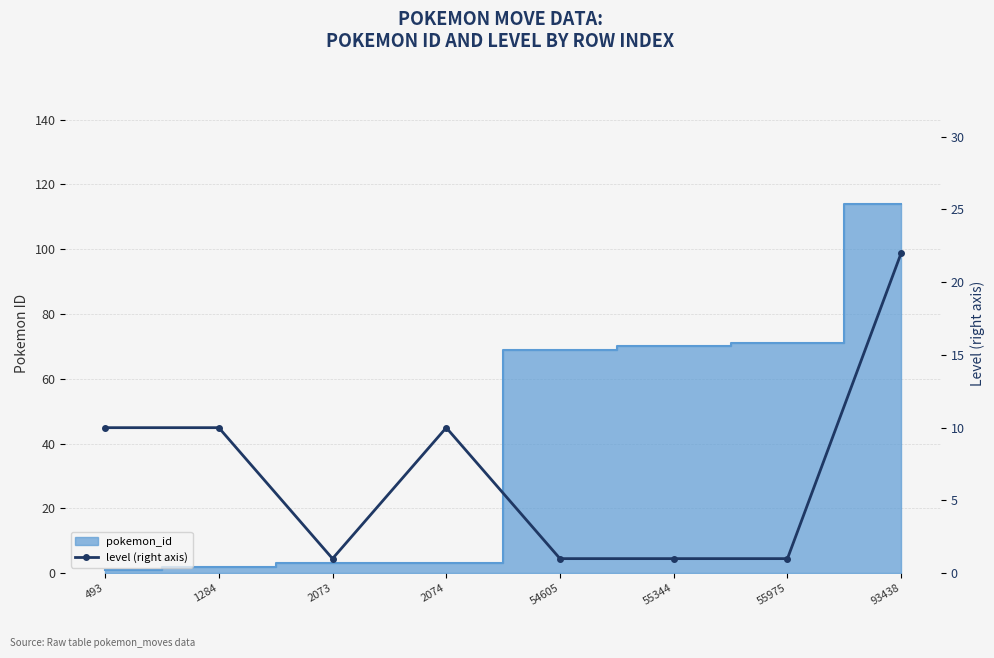

At which category does the chart reach its minimum across all series?

2073